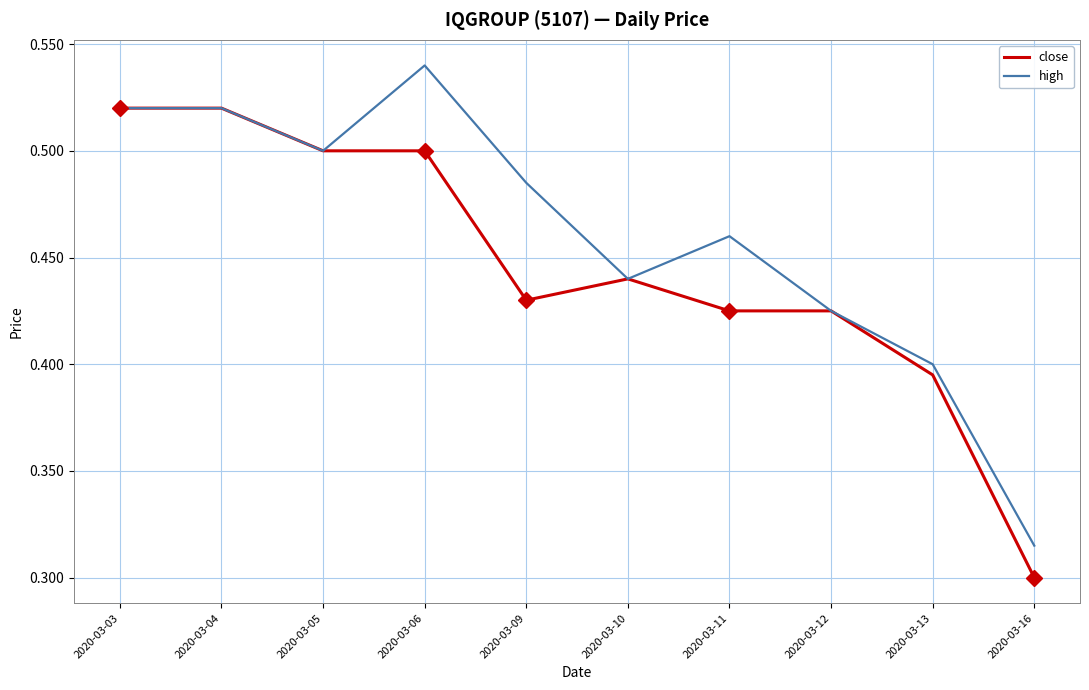

How many lines are shown in the chart?

2